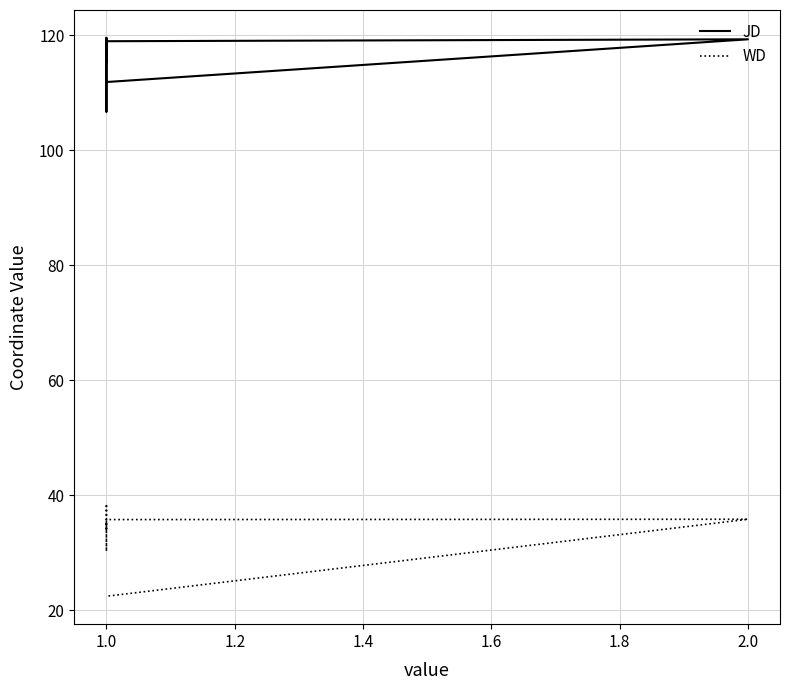

The value of WD at 1.0 is 19.0. True or false?

False